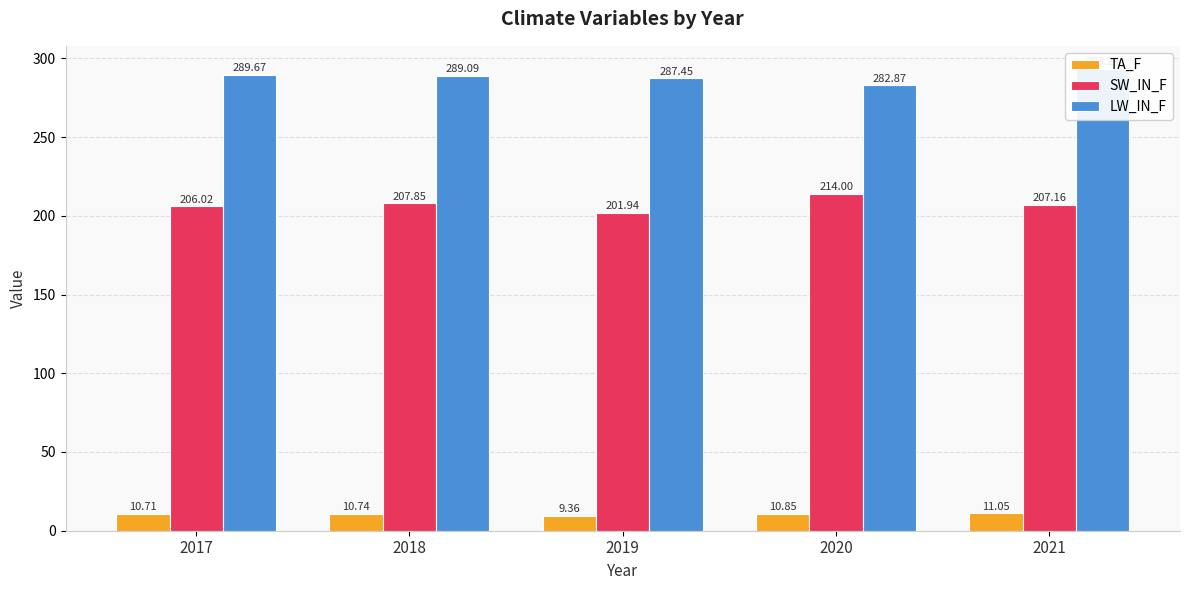

Reading right to left, list all the values displayed in this chart.

TA_F: 2021=11.0	2020=10.8	2019=9.4	2018=10.7	2017=10.7
SW_IN_F: 2021=207.2	2020=214.0	2019=201.9	2018=207.8	2017=206.0
LW_IN_F: 2021=293.3	2020=282.9	2019=287.4	2018=289.1	2017=289.7